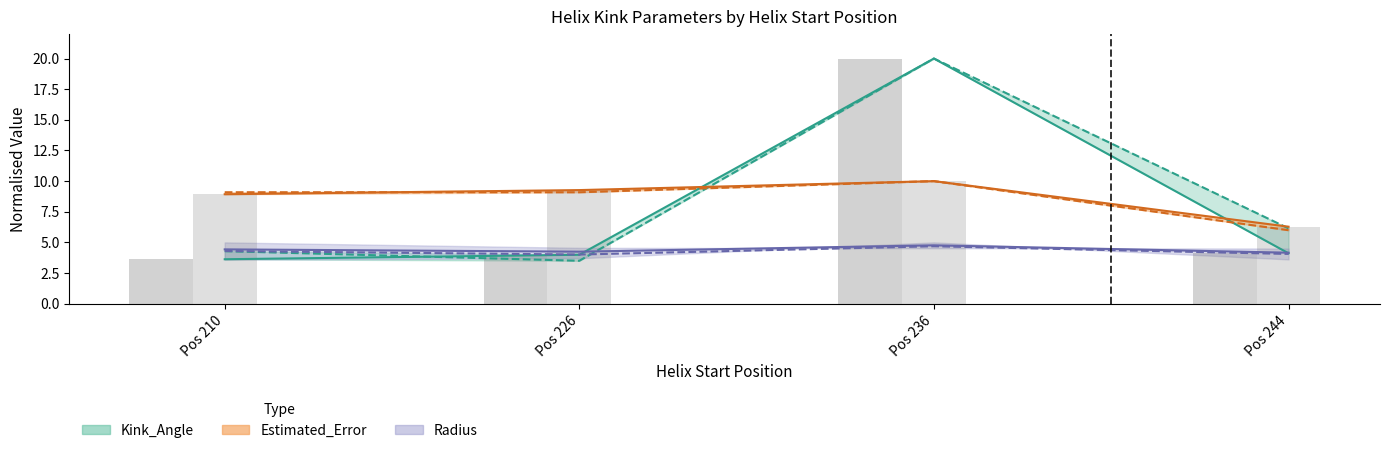

Which has a higher value, Pos 244 or Pos 226?

Pos 244